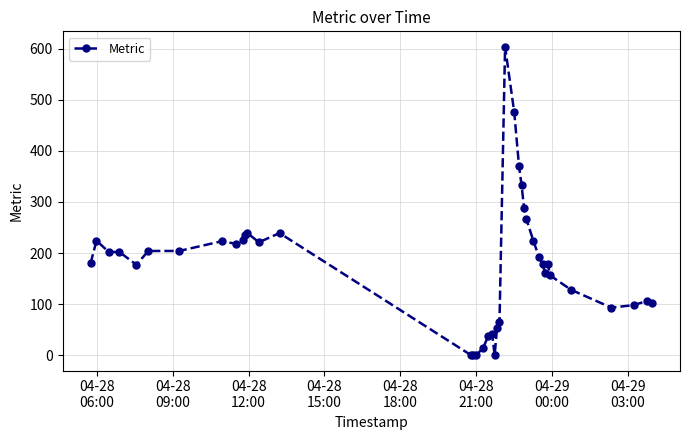

True or false: the data has more than 0 interior local peaks.

True